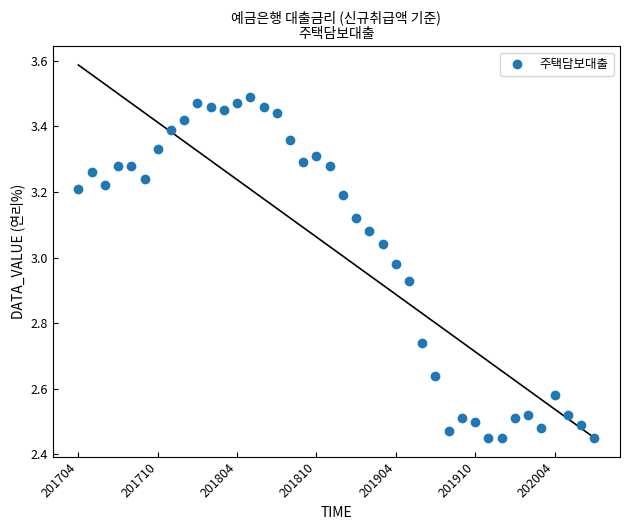

What is the range of Y values (max minus min)?

1.0